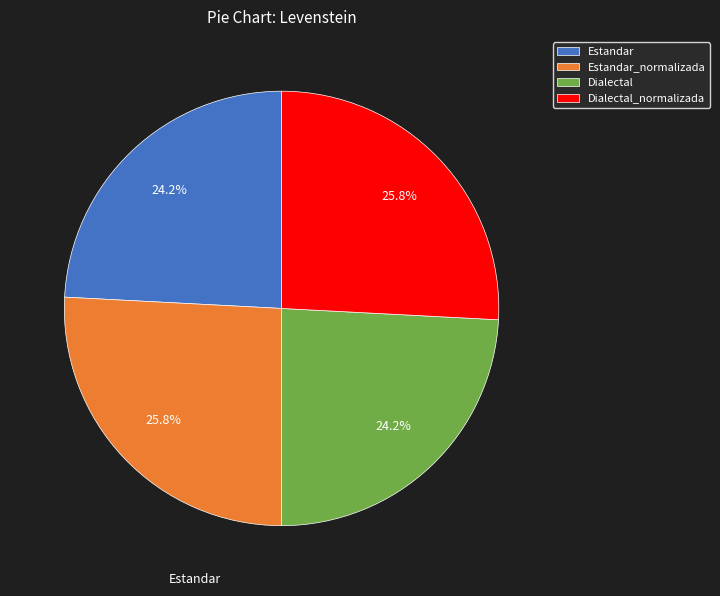

Does Dialectal account for over 50% of the chart?

No